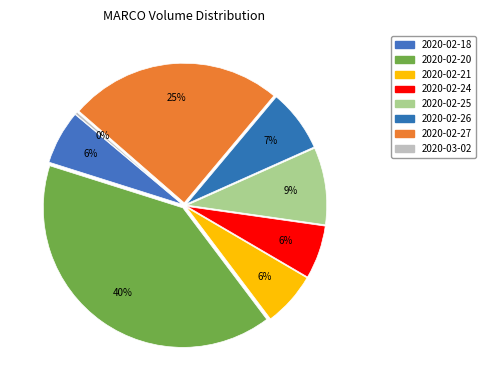

To the nearest percent, what portion does 2020-02-18 represent?

6%